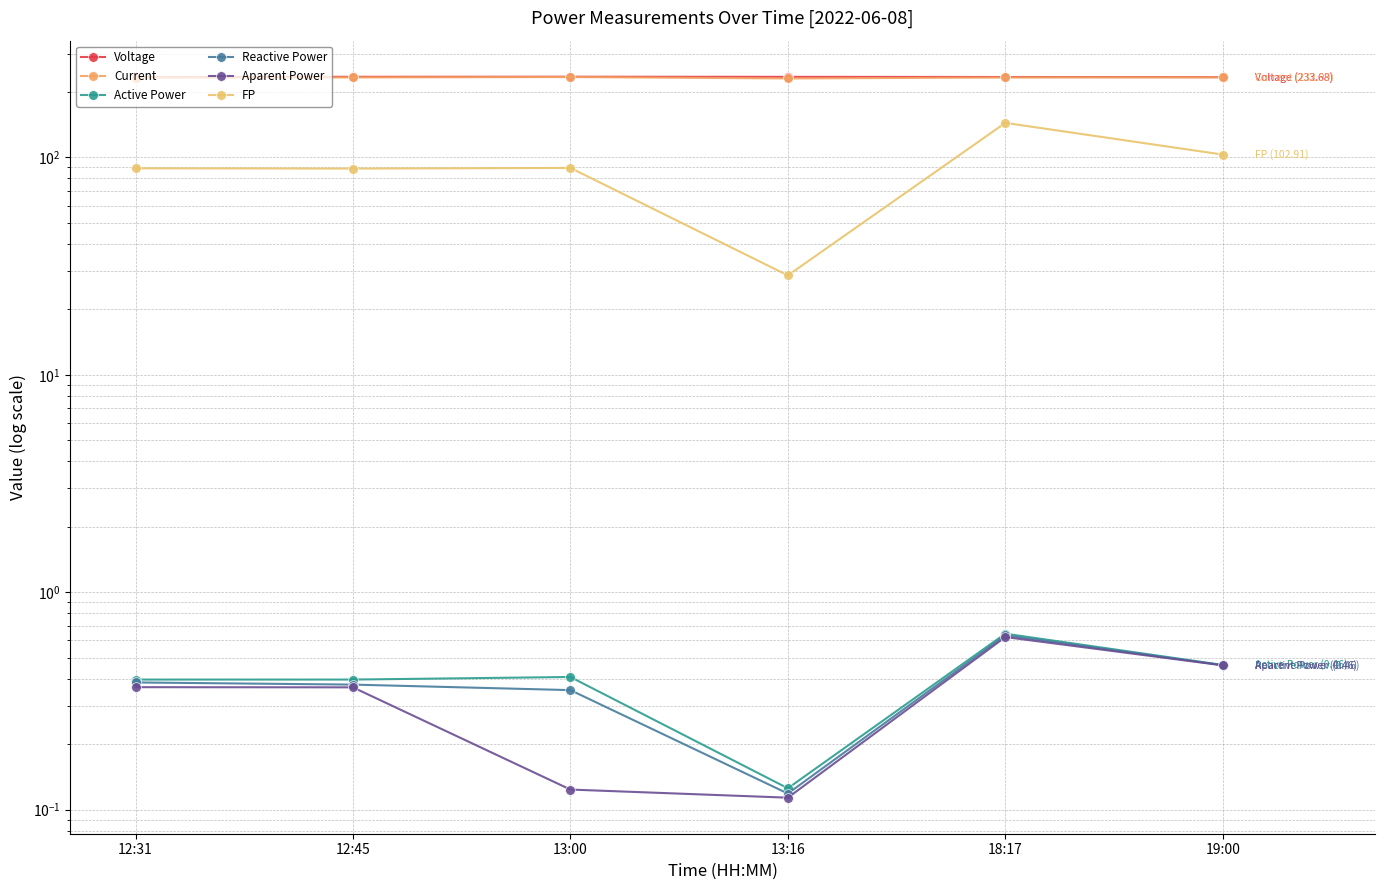

What is the minimum value shown in the chart?

0.1